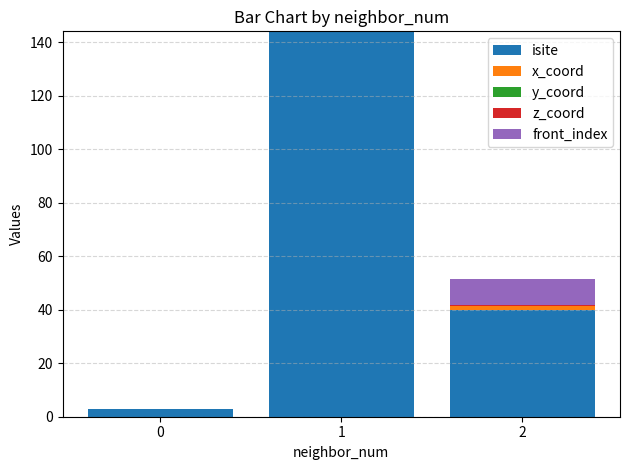

The isite series shows 3.0 at 0. True or false?

True